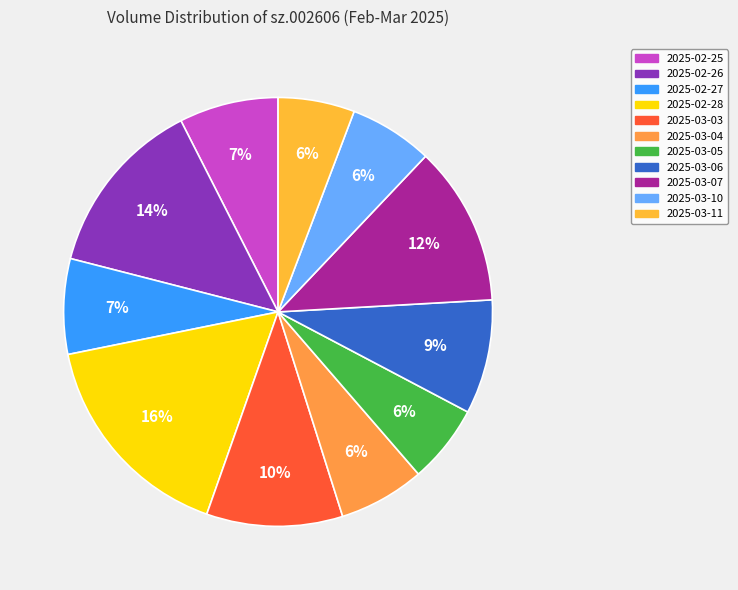

To the nearest percent, what is the difference between the 2025-02-28 and 2025-03-10 slice percentages?

10%